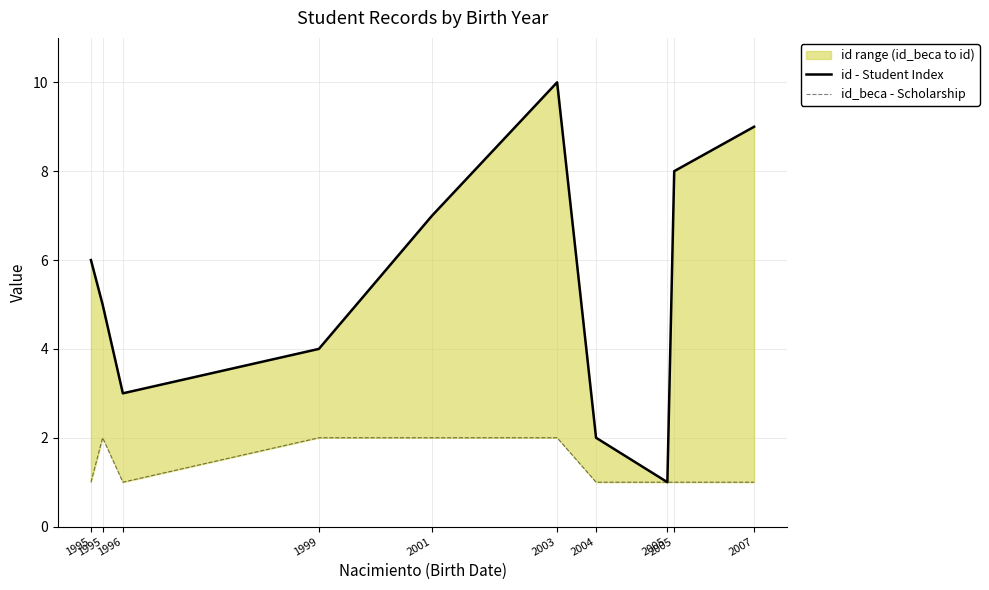

What is the difference between the maximum and minimum values in the id_beca - Scholarship series?

1